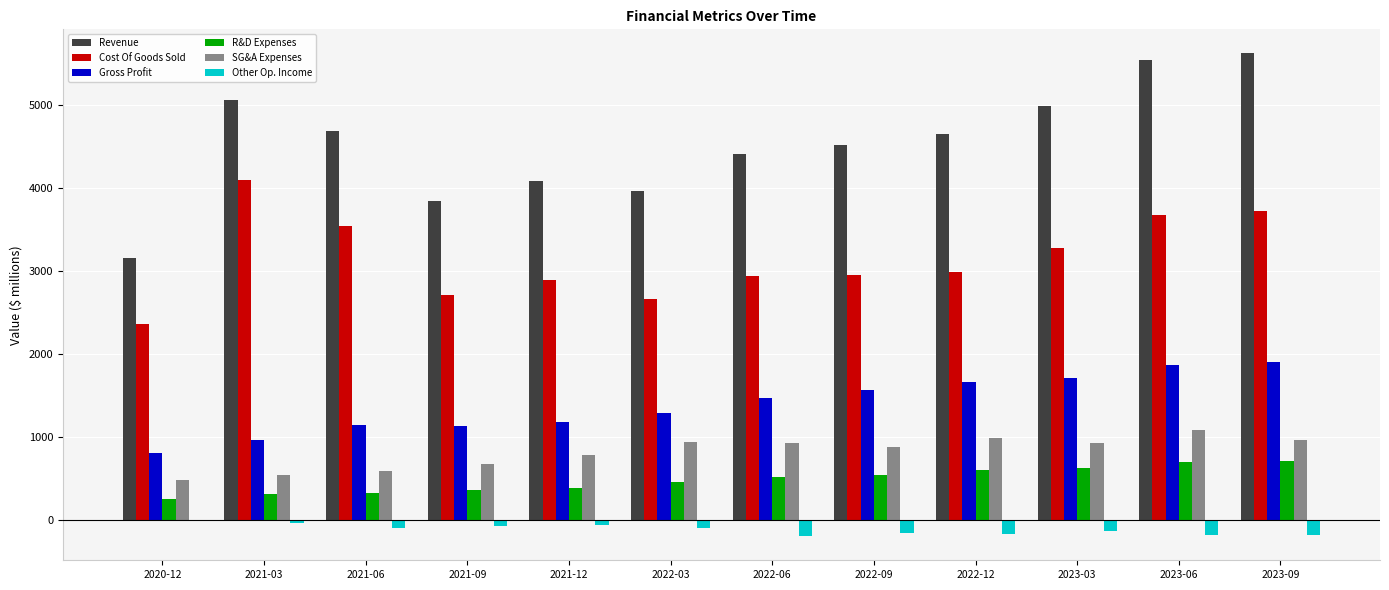

What is the greatest value displayed?

5617.5